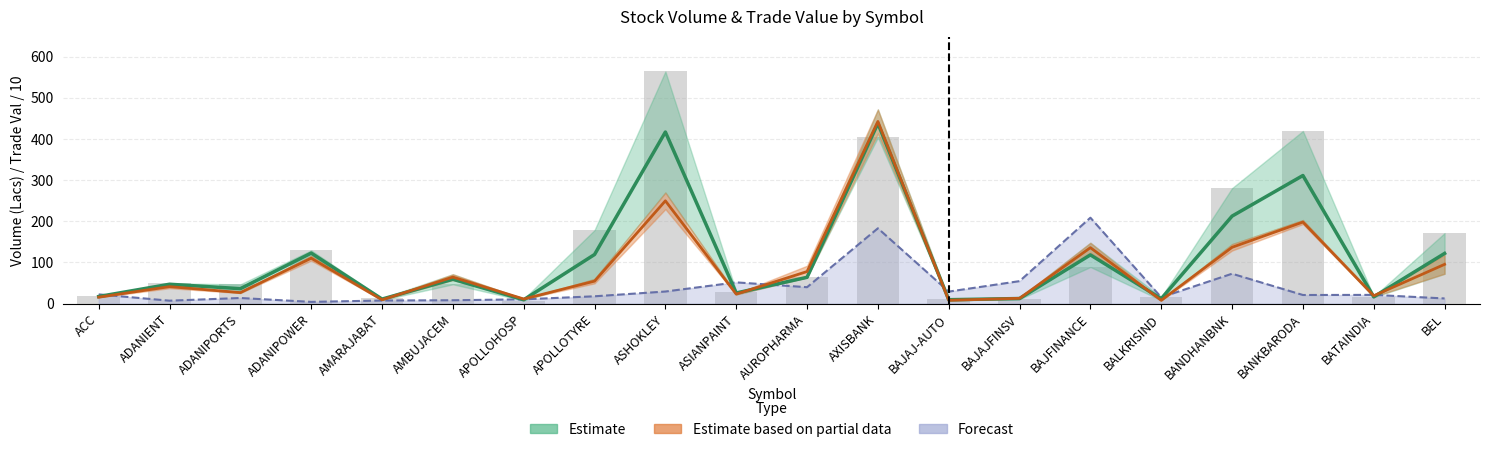

Does the chart contain stacked bars?

No